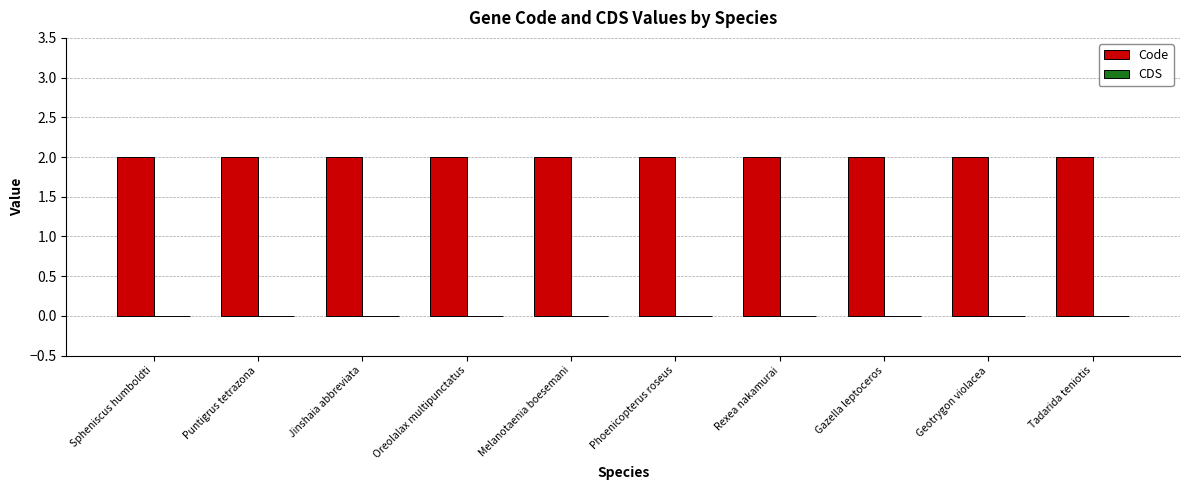

Rank the categories by CDS value from lowest to highest.

Spheniscus humboldti, Puntigrus tetrazona, Jinshaia abbreviata, Oreolalax multipunctatus, Melanotaenia boesemani, Phoenicopterus roseus, Rexea nakamurai, Gazella leptoceros, Geotrygon violacea, Tadarida teniotis